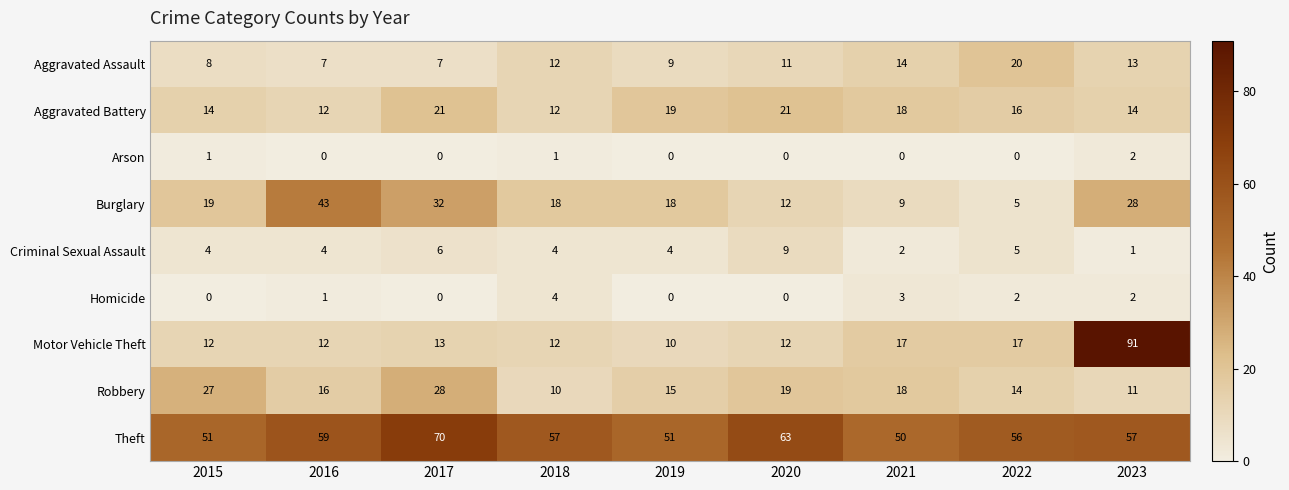

Where does the Robbery series first go above 16?

2015